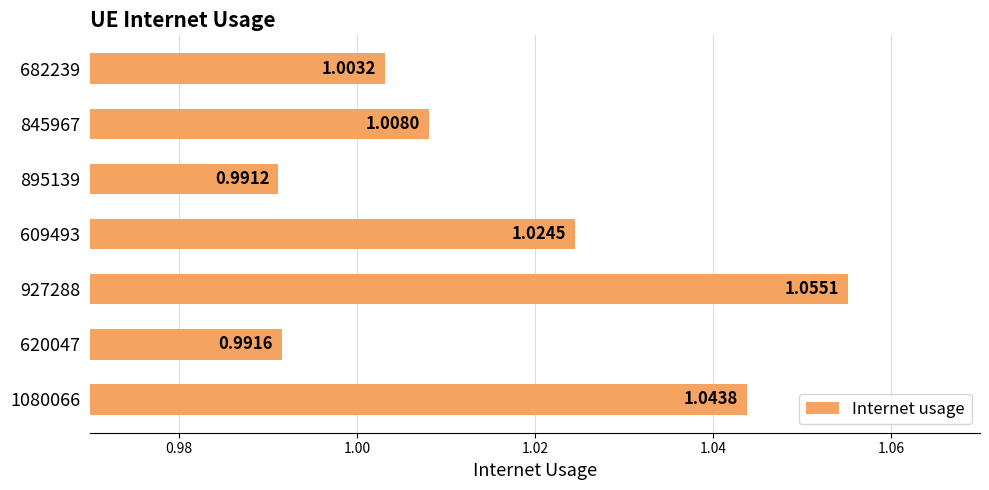

At which category does the chart reach its minimum across all series?

895139